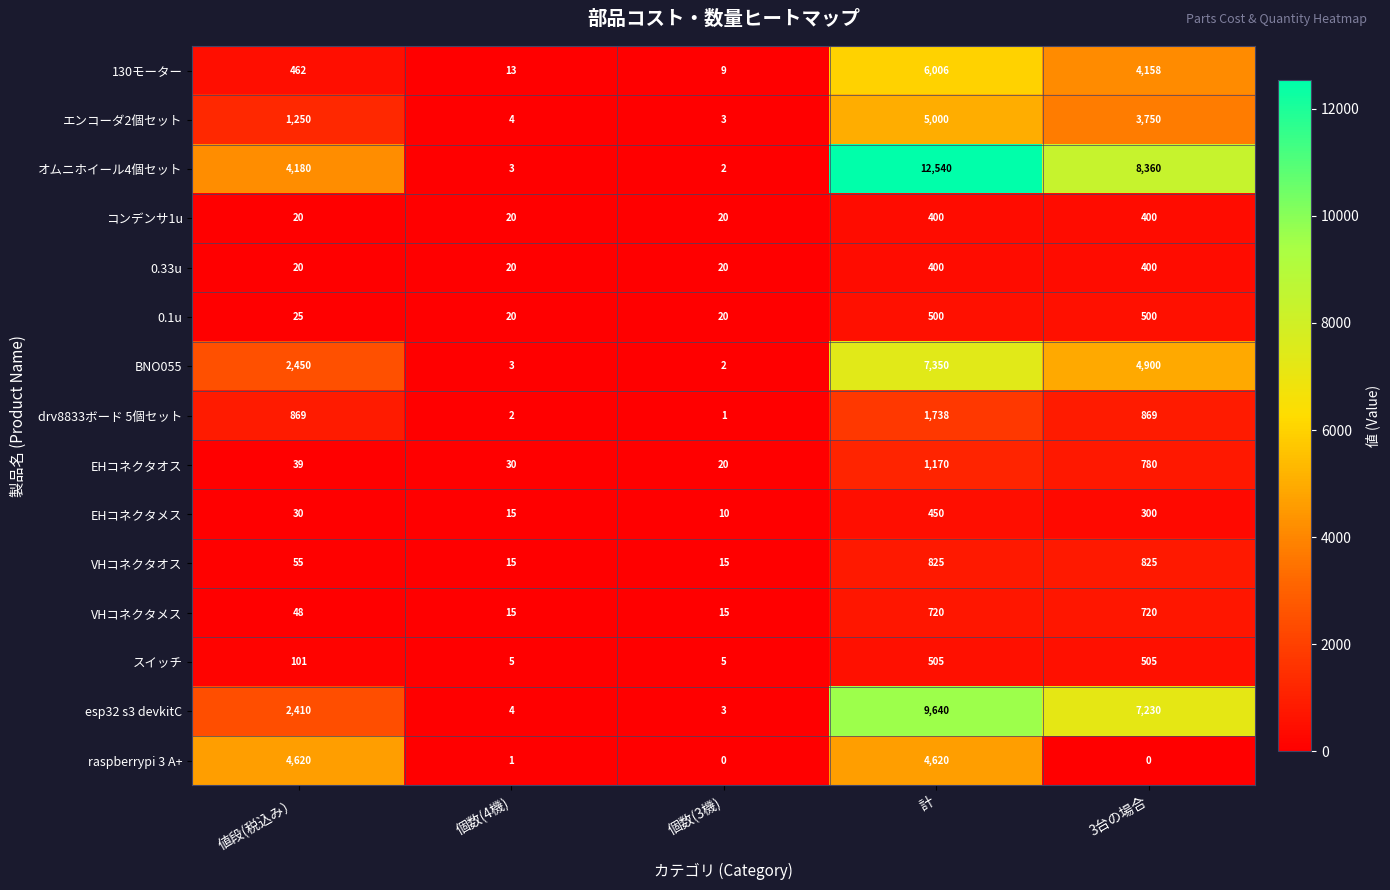

How many values in the raspberrypi 3 A+ series are below 1?

2